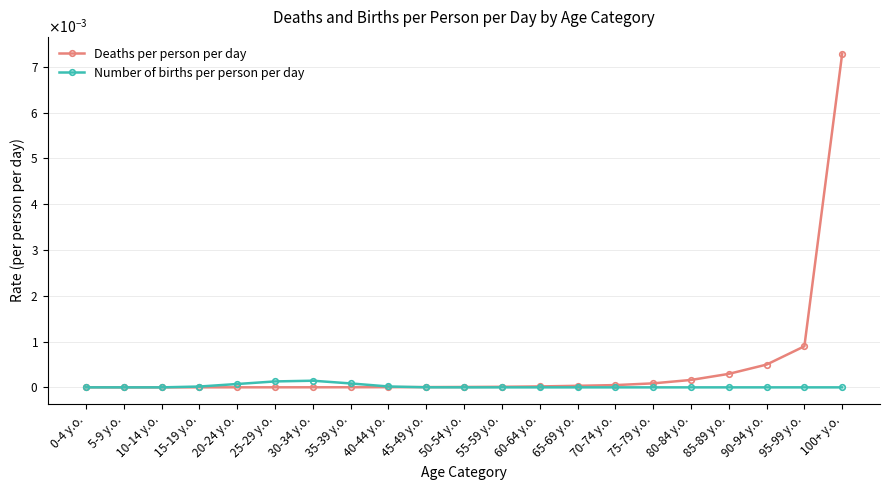

What is the label of the 7th point from the right?

70-74 y.o.